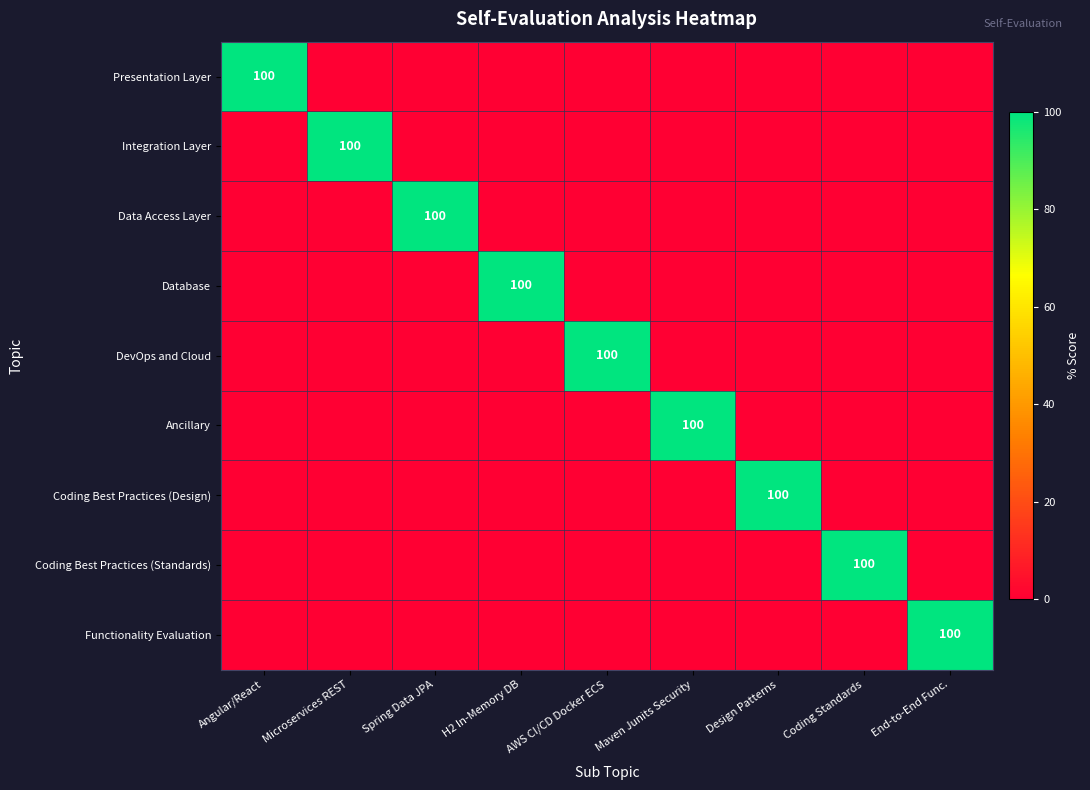

Is it true that Database equals 0 at Maven Junits Security?

True